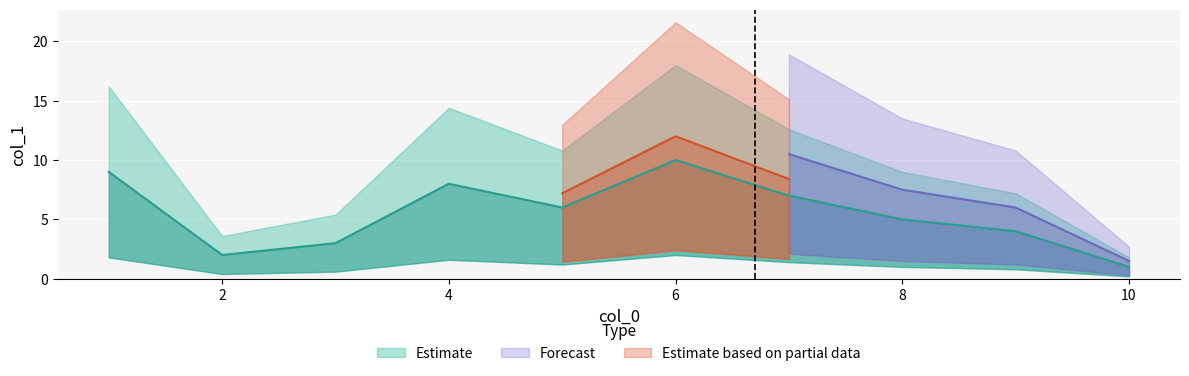

List the labels in order of col_1_lower value, smallest first.

10, 2, 3, 9, 8, 5, 7, 4, 1, 6